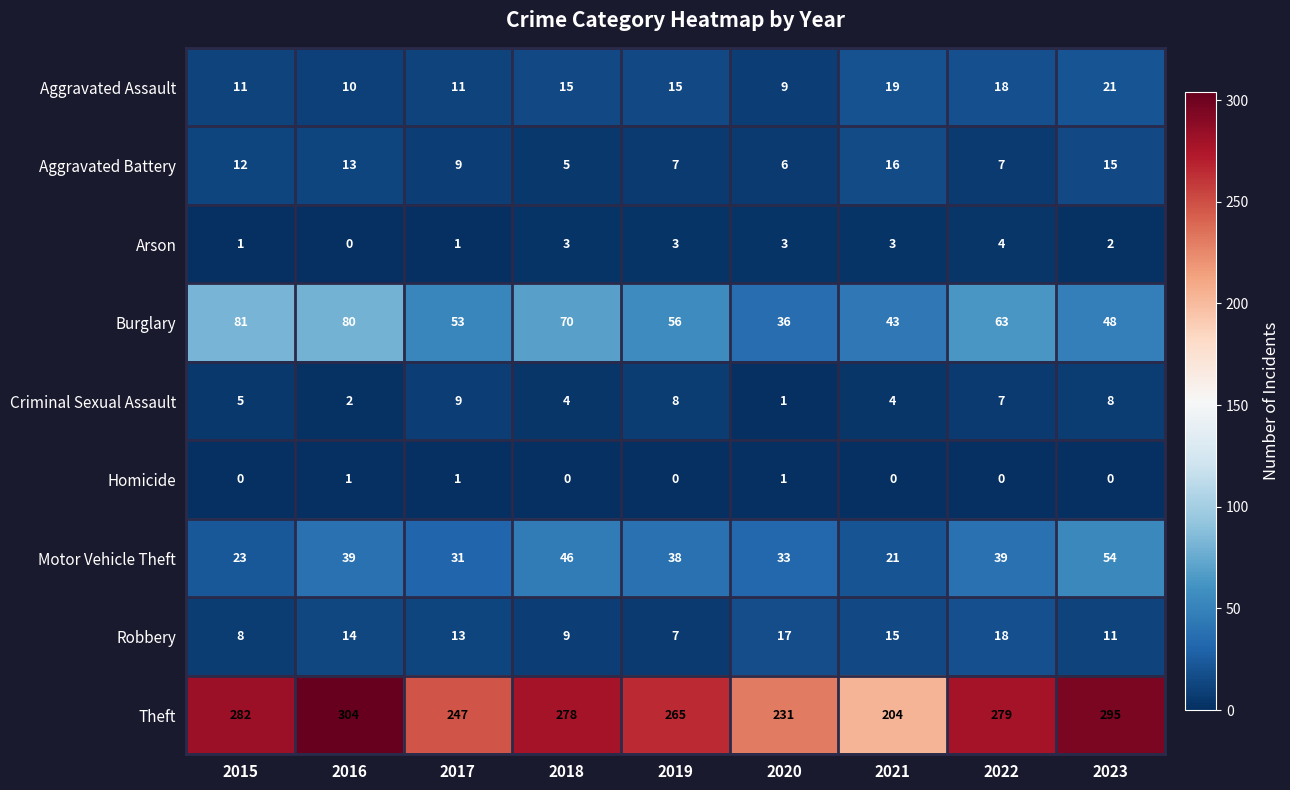

Is the value of Motor Vehicle Theft at 2018 greater than the value of Robbery at 2018?

Yes